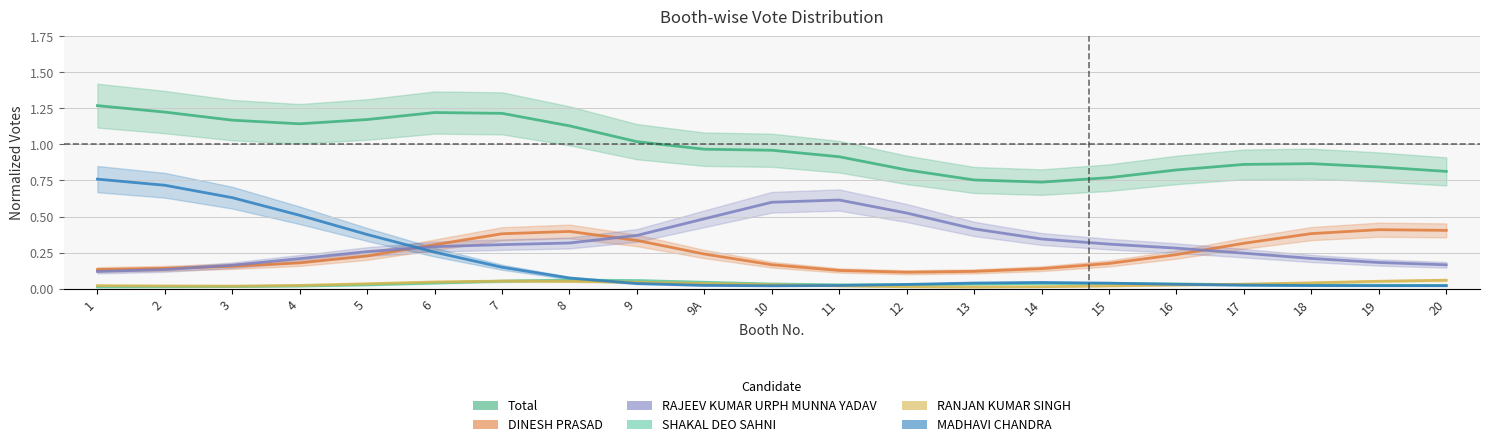

True or false: MADHAVI CHANDRA and RAJEEV KUMAR URPH MUNNA YADAV cross at least once.

True